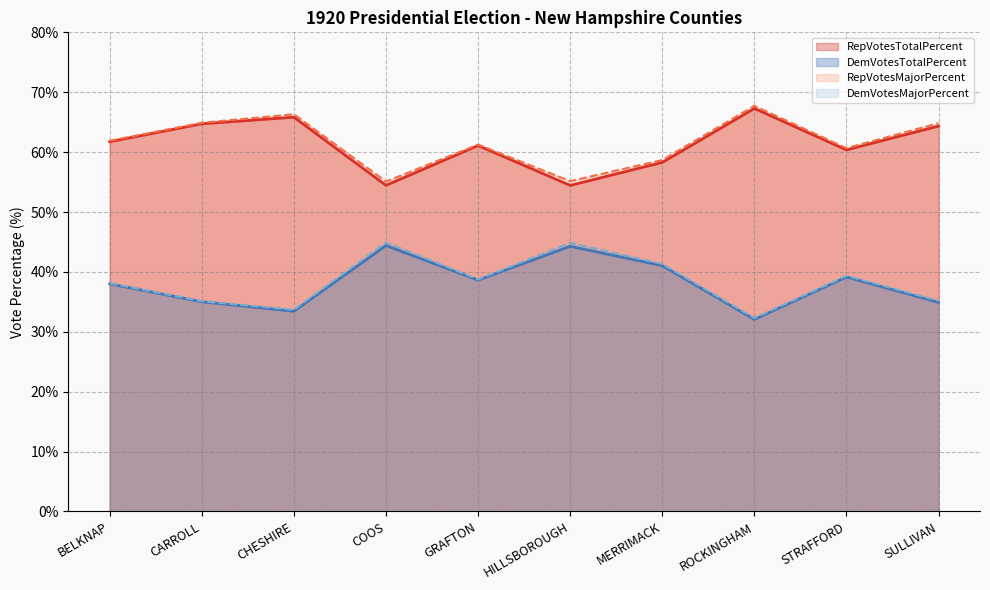

Read the RepVotesTotalPercent value at MERRIMACK.

58.3